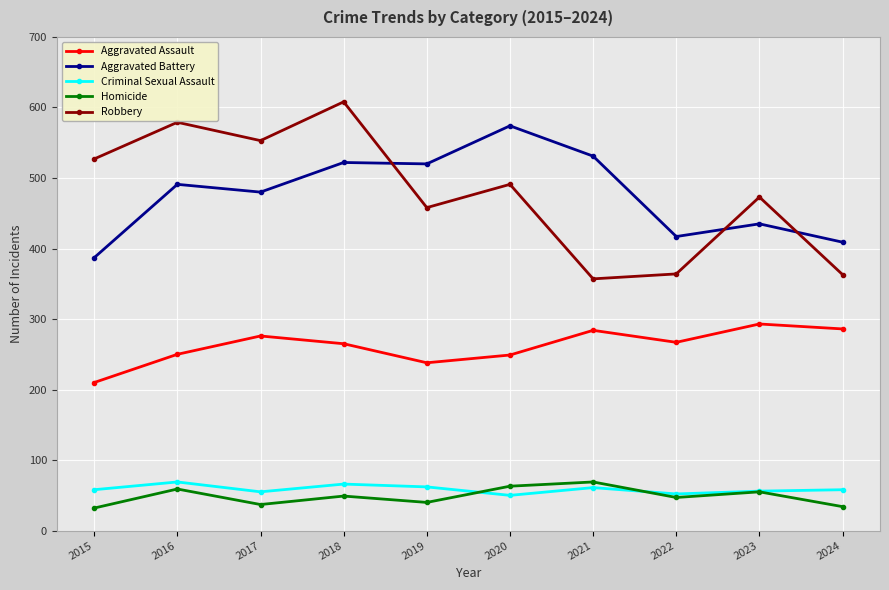

What is the difference between the maximum and minimum values in the Aggravated Battery series?

187